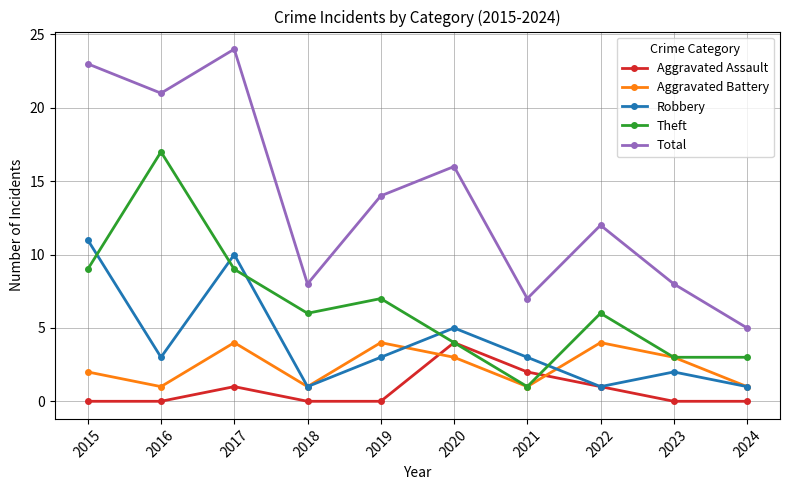

What is the value of the Total point at the 4th from the left?

8